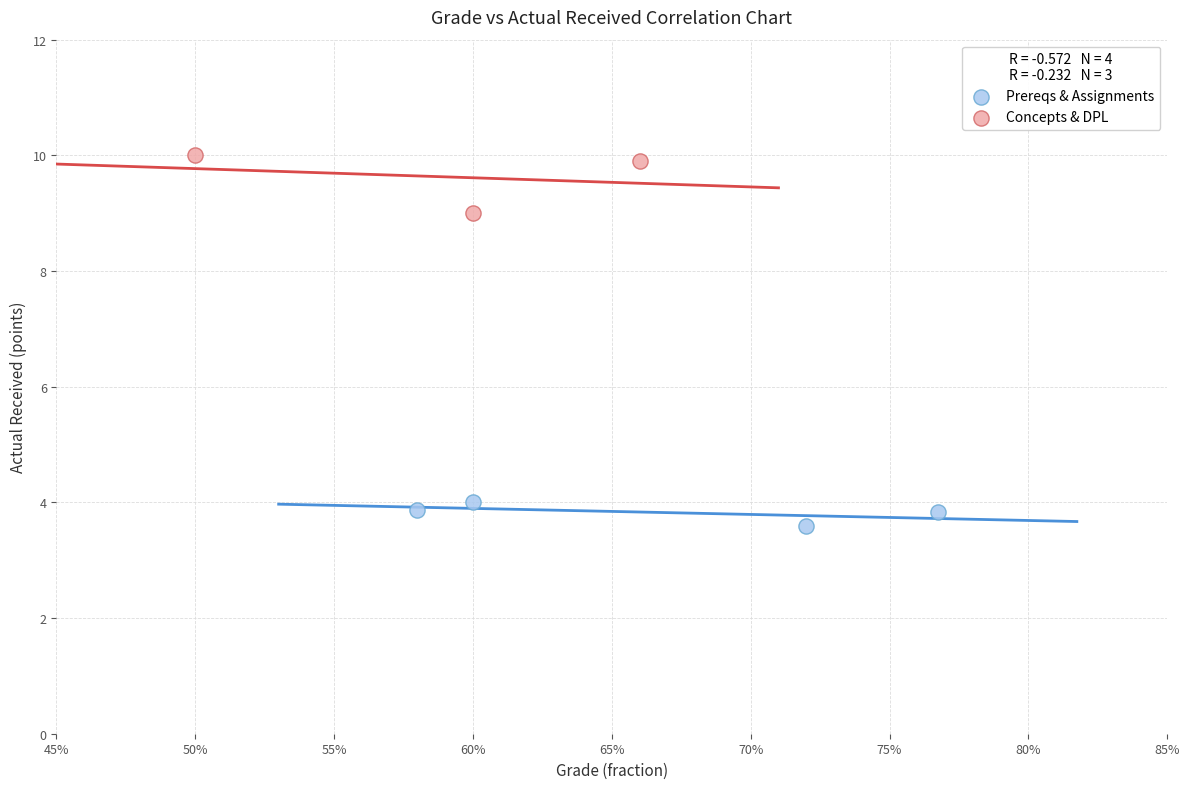

Which series contains the lowest Y value?

Prereqs & Assignments